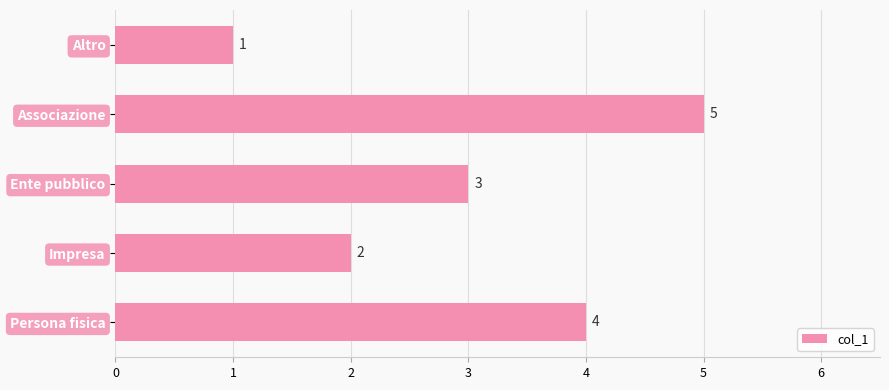

Reading bottom to top, extract all data points from this chart.

4	2	3	5	1